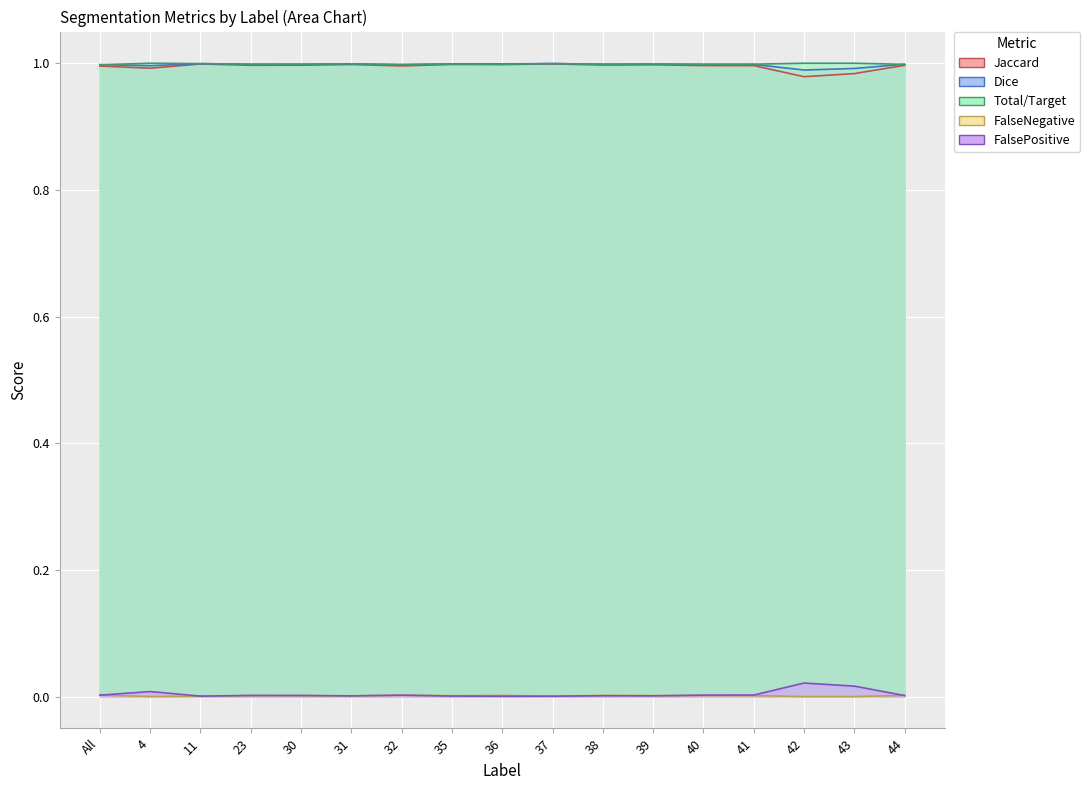

True or false: Total/Target and FalseNegative intersect in this chart.

False